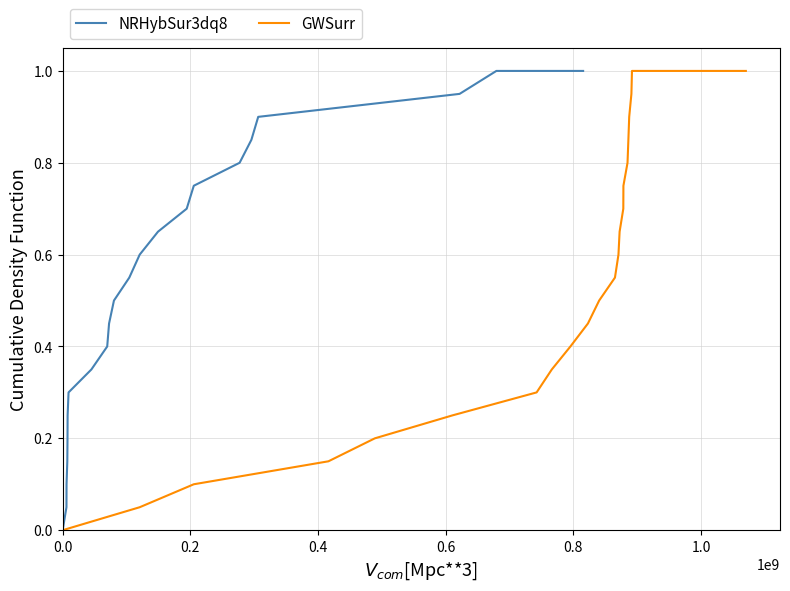

Which series has the largest range (max minus min)?

NRHybSur3dq8